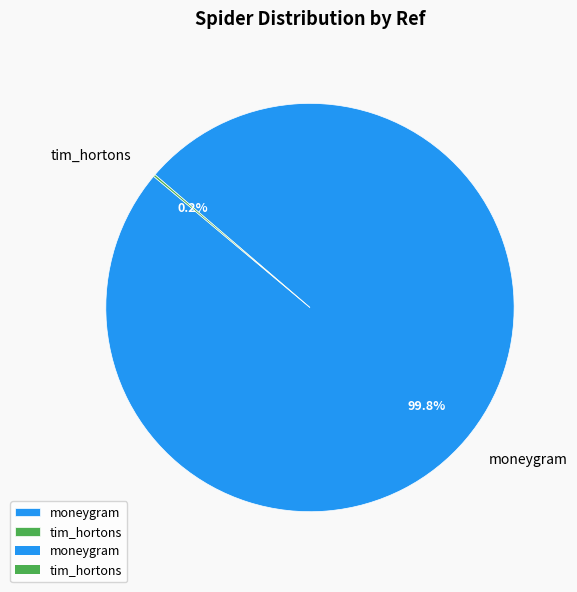

What percentage is NOT represented by moneygram?

0.2%